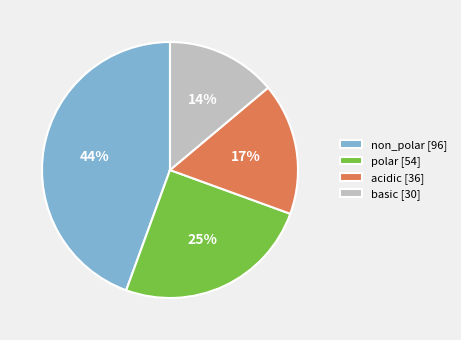

True or false: non_polar accounts for 44% of the total.

True